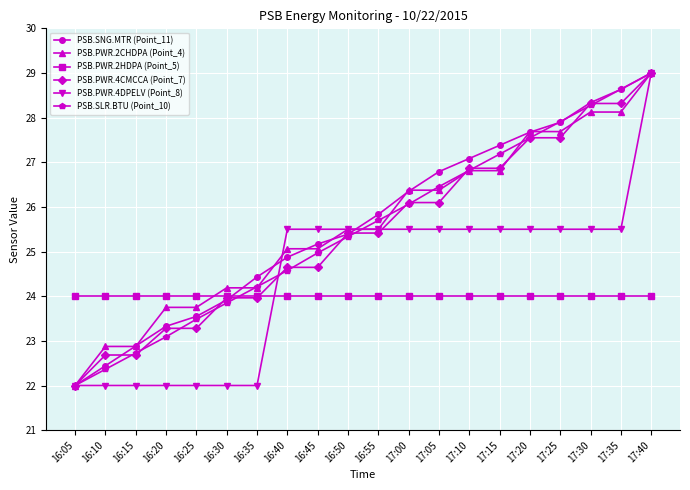

List the labels in order of PSB.SNG.MTR (Point_11) value, largest first.

17:40, 17:35, 17:30, 17:25, 17:20, 17:15, 17:10, 17:05, 17:00, 16:55, 16:50, 16:45, 16:40, 16:35, 16:30, 16:25, 16:20, 16:15, 16:10, 16:05